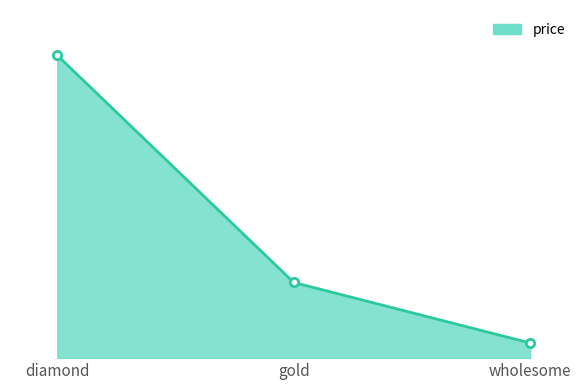

Between gold and diamond, which is larger?

diamond